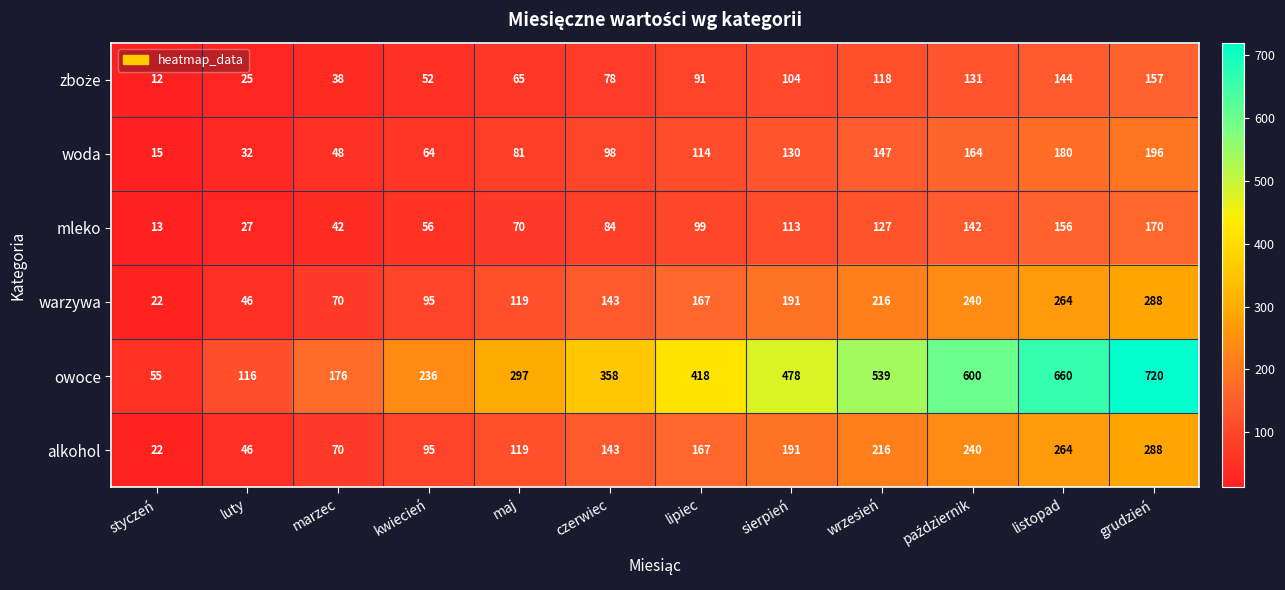

Where is woda nearest to the value 105?

czerwiec